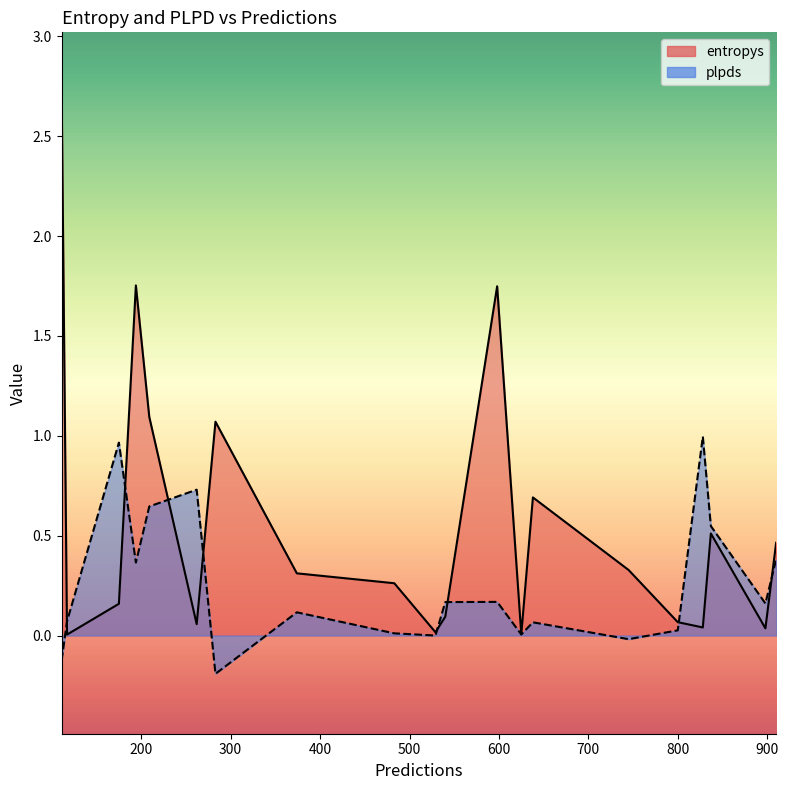

Reading left to right, what are all the values shown in this chart?

entropys: 910=0.5	837=0.5	374=0.3	638=0.7	175=0.2	898=0.0	598=1.7	117=0.0	745=0.3	111=2.7	625=0.0	828=0.0	540=0.1	529=0.0	483=0.3	283=1.1	800=0.1	194=1.8	262=0.1	209=1.1
plpds: 910=0.4	837=0.5	374=0.1	638=0.1	175=1.0	898=0.2	598=0.2	117=0.1	745=-0.0	111=-0.1	625=0.0	828=1.0	540=0.2	529=-0.0	483=0.0	283=-0.2	800=0.0	194=0.4	262=0.7	209=0.6